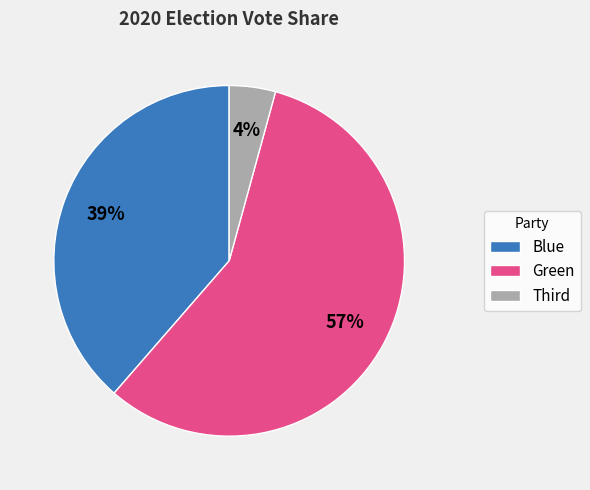

What percentage is the Blue slice, to the nearest percent?

39%